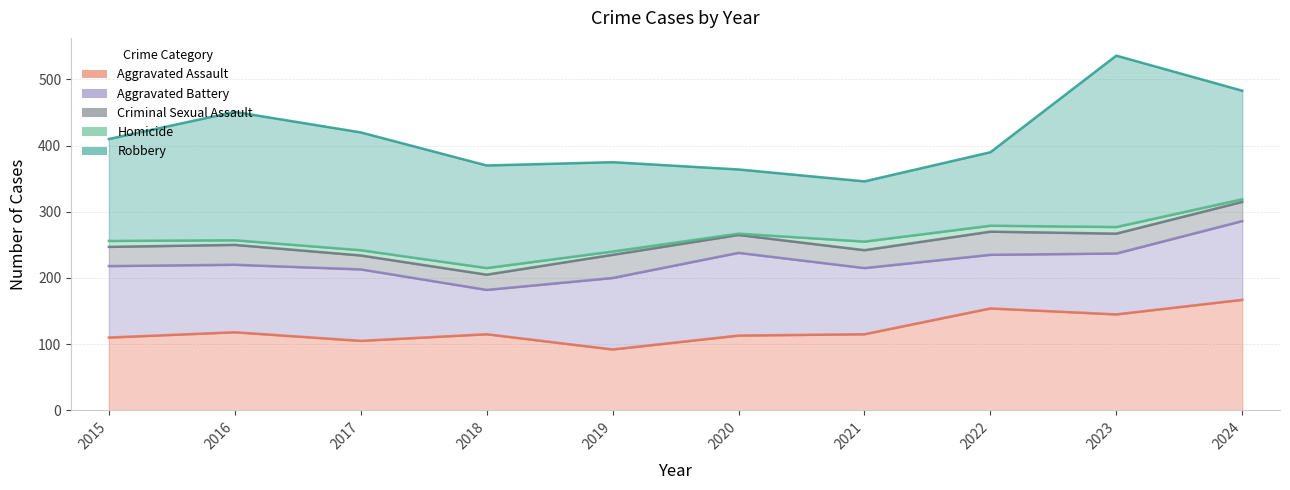

How many lines are shown in the chart?

5